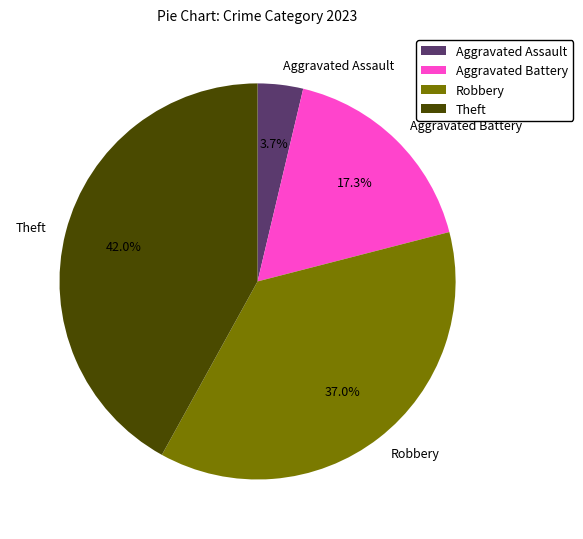

To the nearest percent, what percentage of the pie is Robbery?

37%